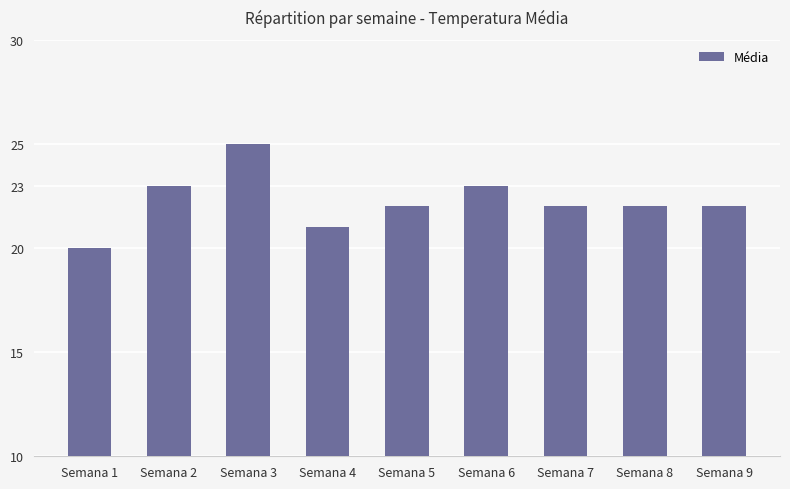

What is the value of the 6th bar from the left?

23